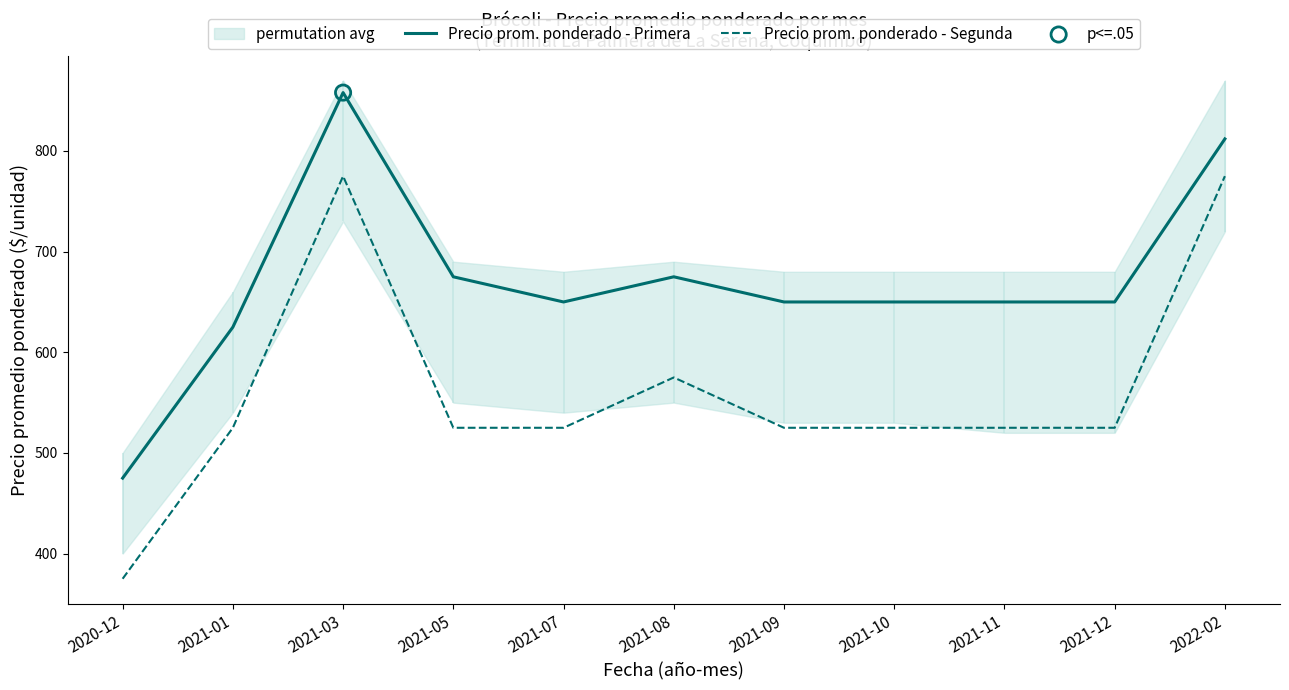

What are all the series names shown in the legend?

Precio prom. ponderado - Primera, Precio prom. ponderado - Segunda